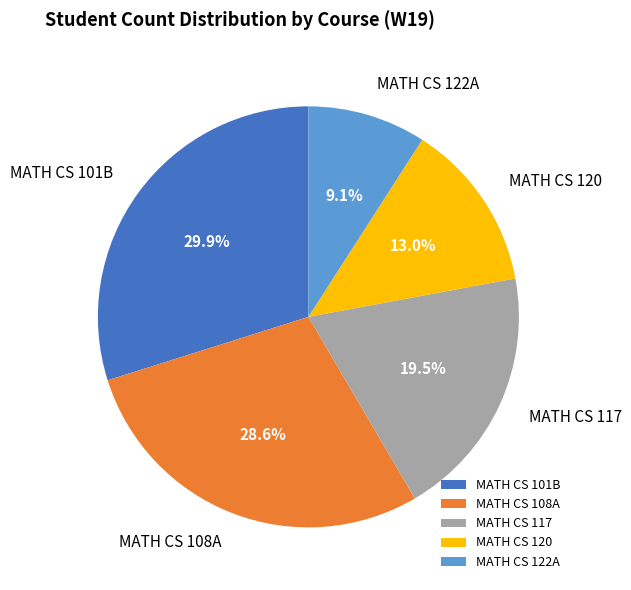

The MATH CS 120 slice represents 13% of the pie. True or false?

True